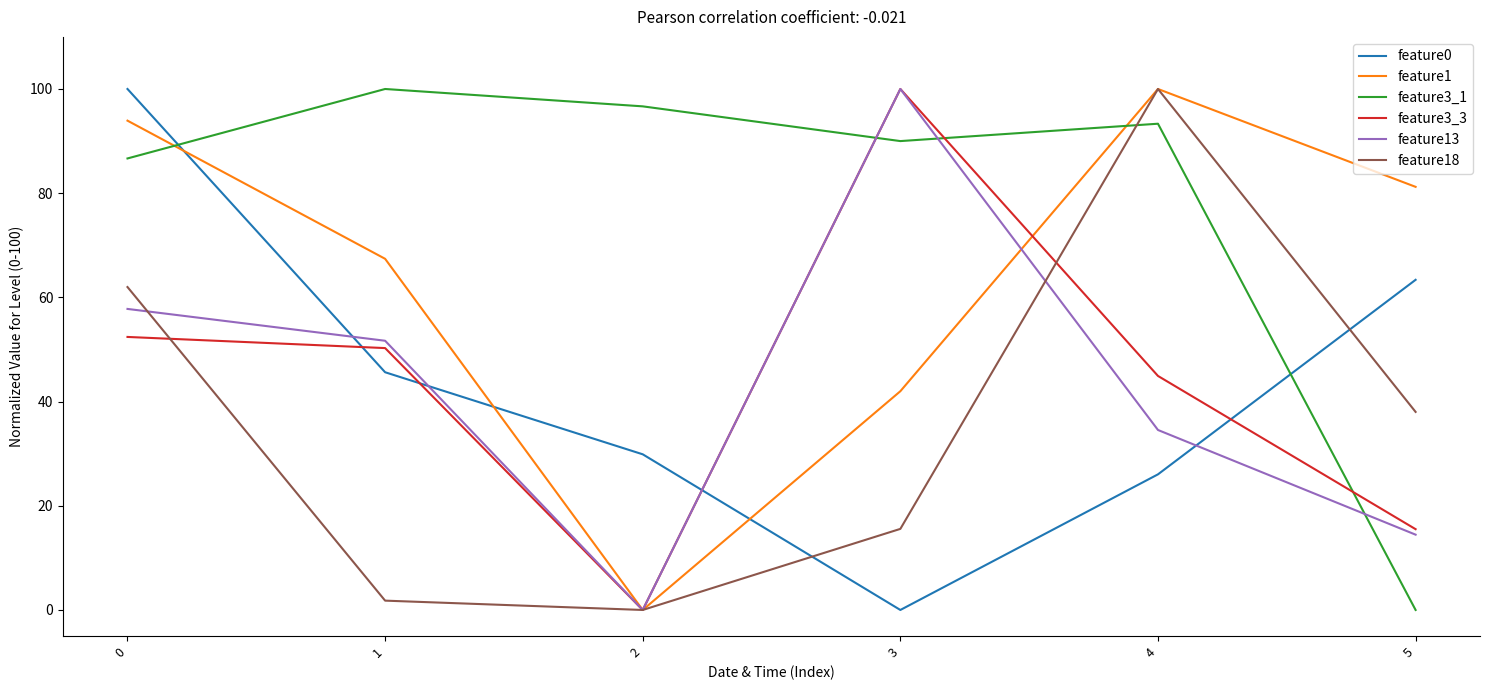

What is the sum of all feature18 values?

217.4